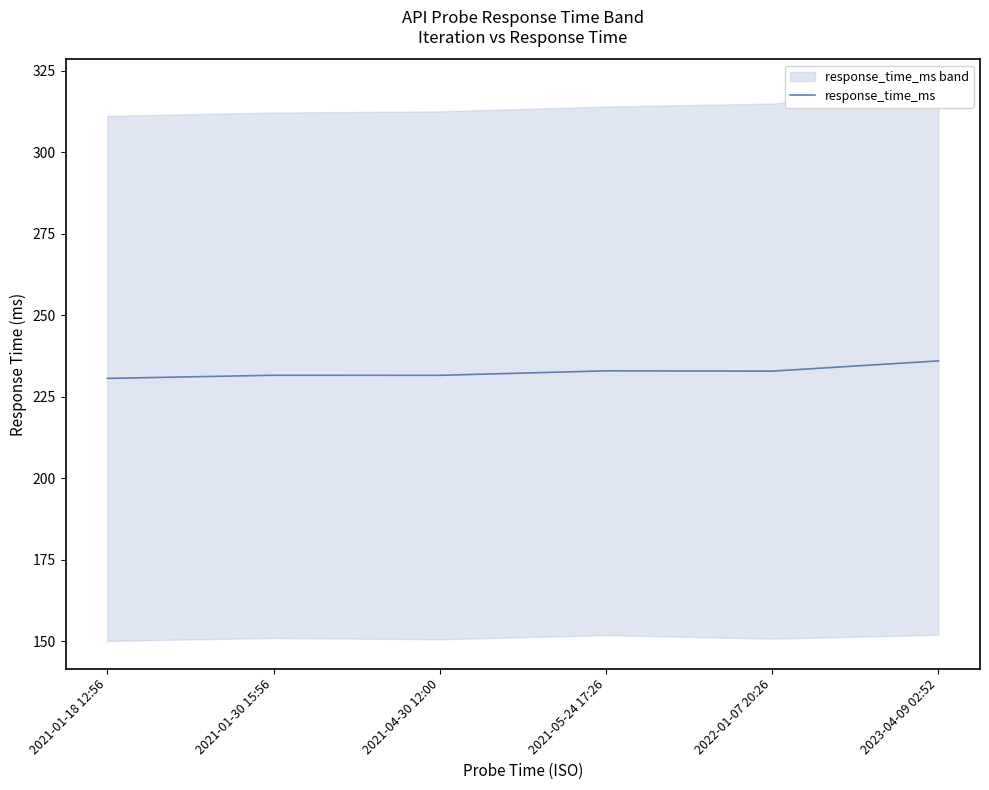

Which category has the highest value across all series?

2023-04-09 02:52